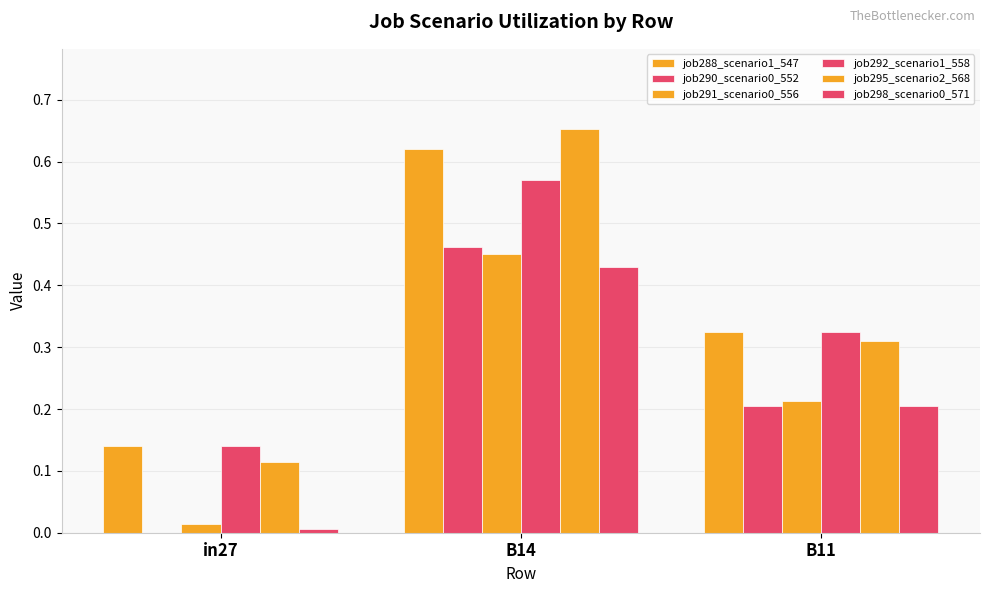

The job295_scenario2_568 series shows 0.3 at B11. True or false?

True